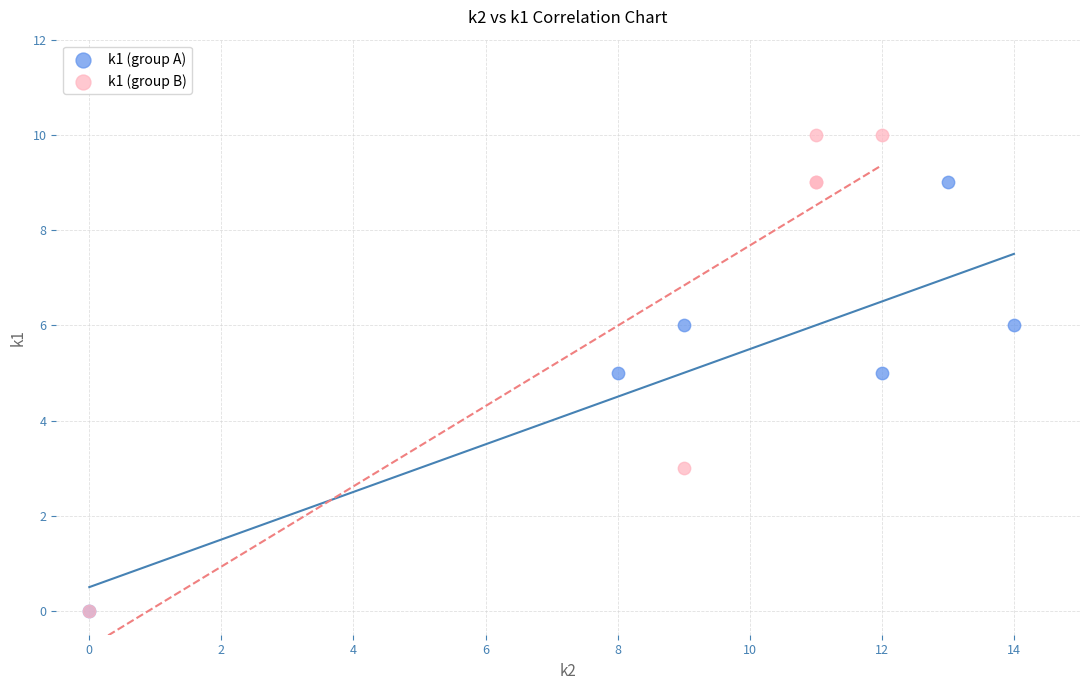

Which series has the largest Y range (max minus min)?

k1 (group B)